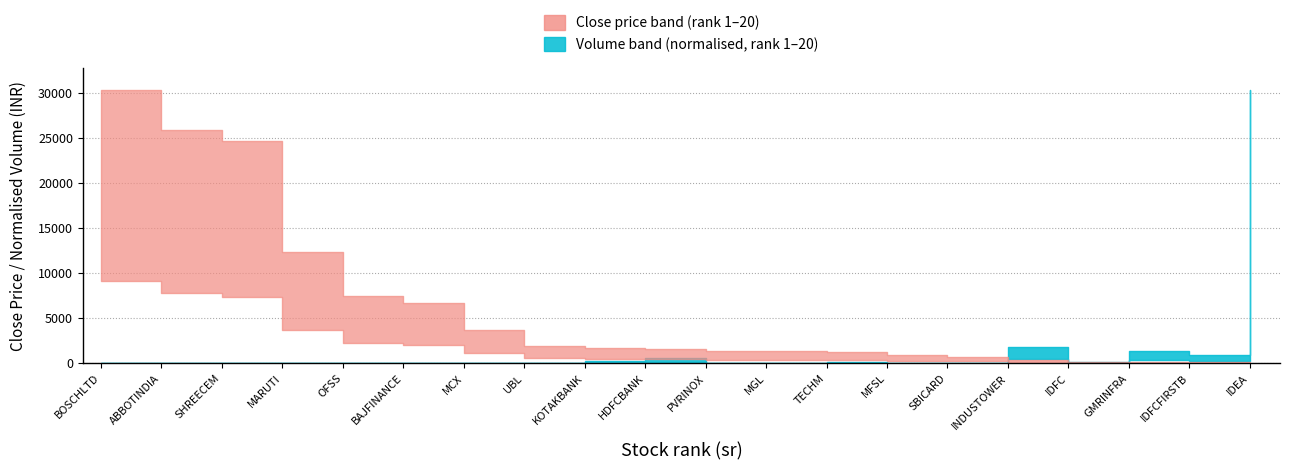

At which category is the sum across all series the highest?

IDEA